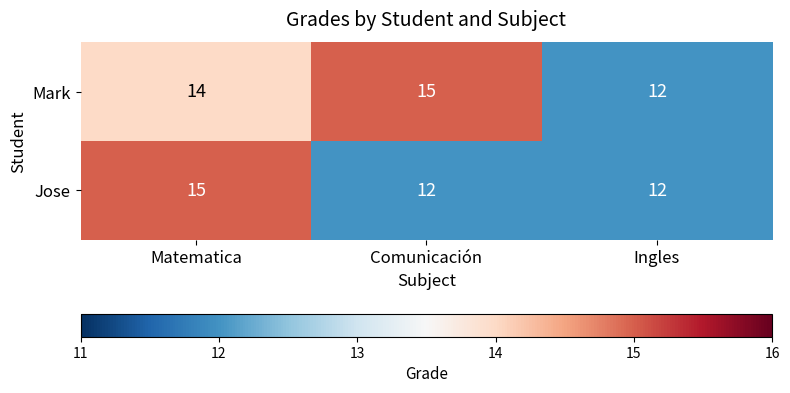

Read the Jose value at Matematica.

15